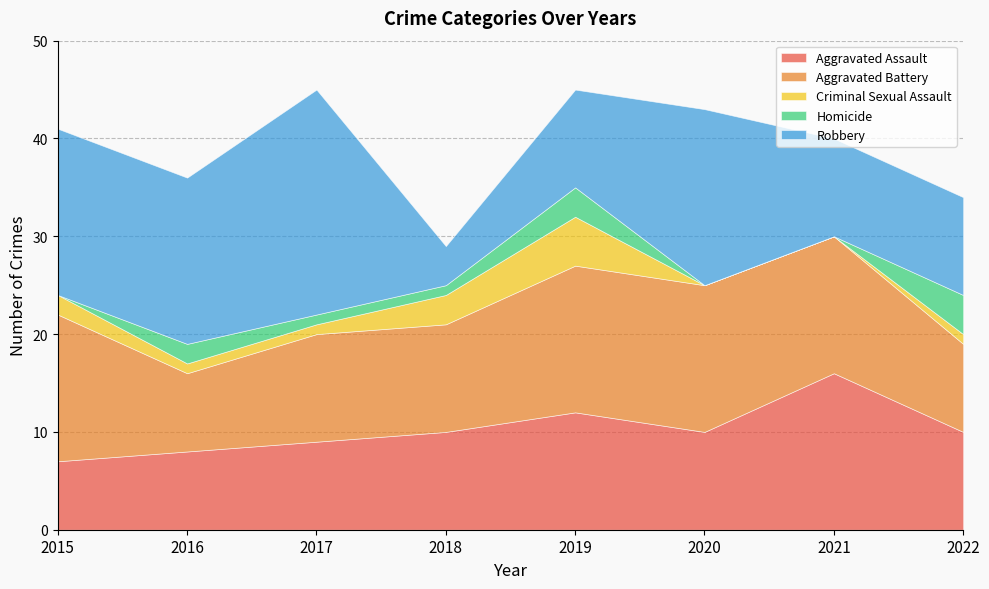

What is the difference between the maximum and minimum values in the Robbery series?

19